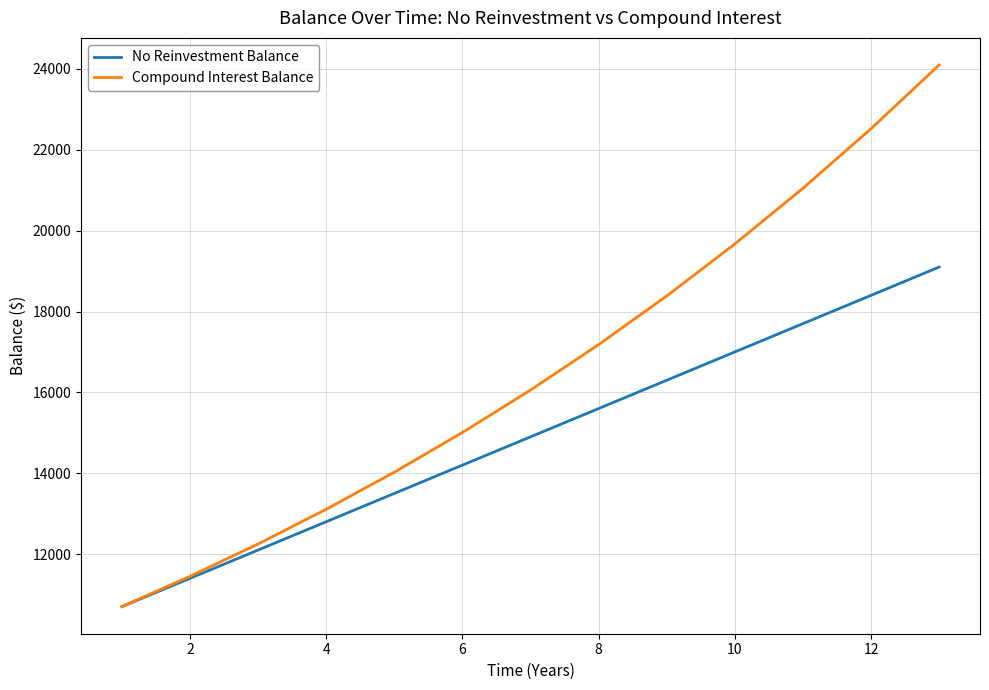

What is the average value of the Compound Interest Balance series?

16577.3